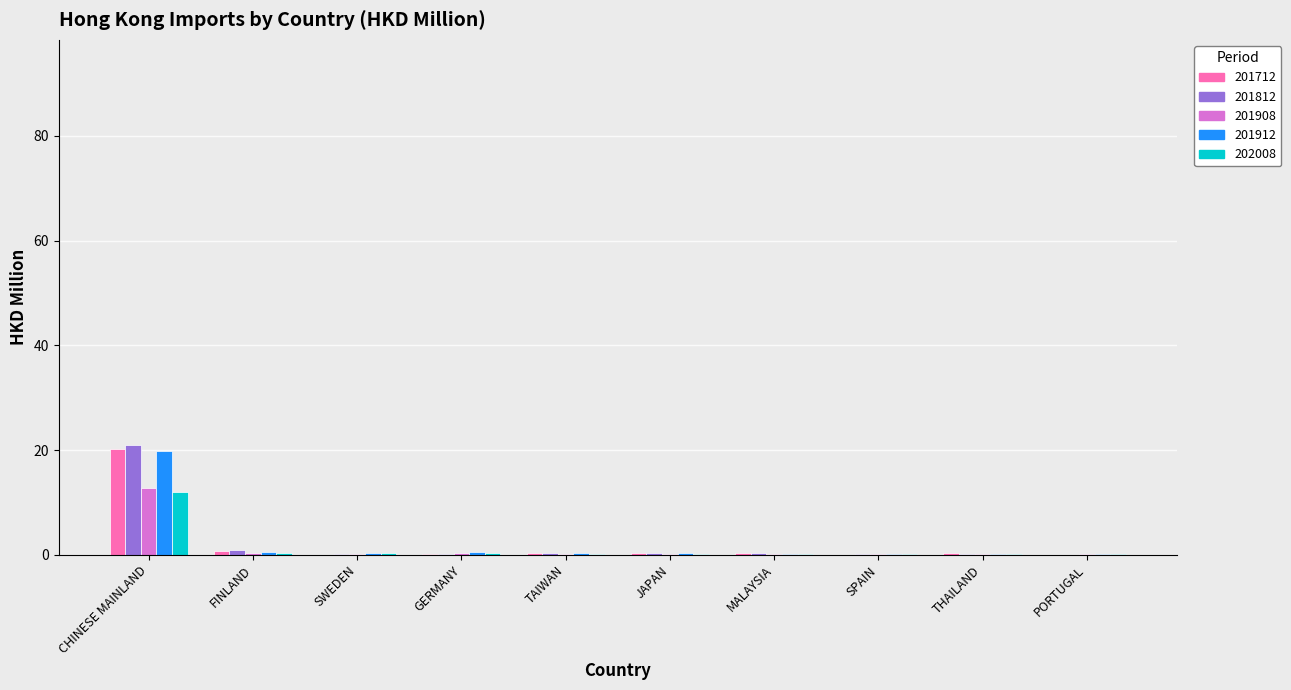

What is the greatest value displayed?

21.0